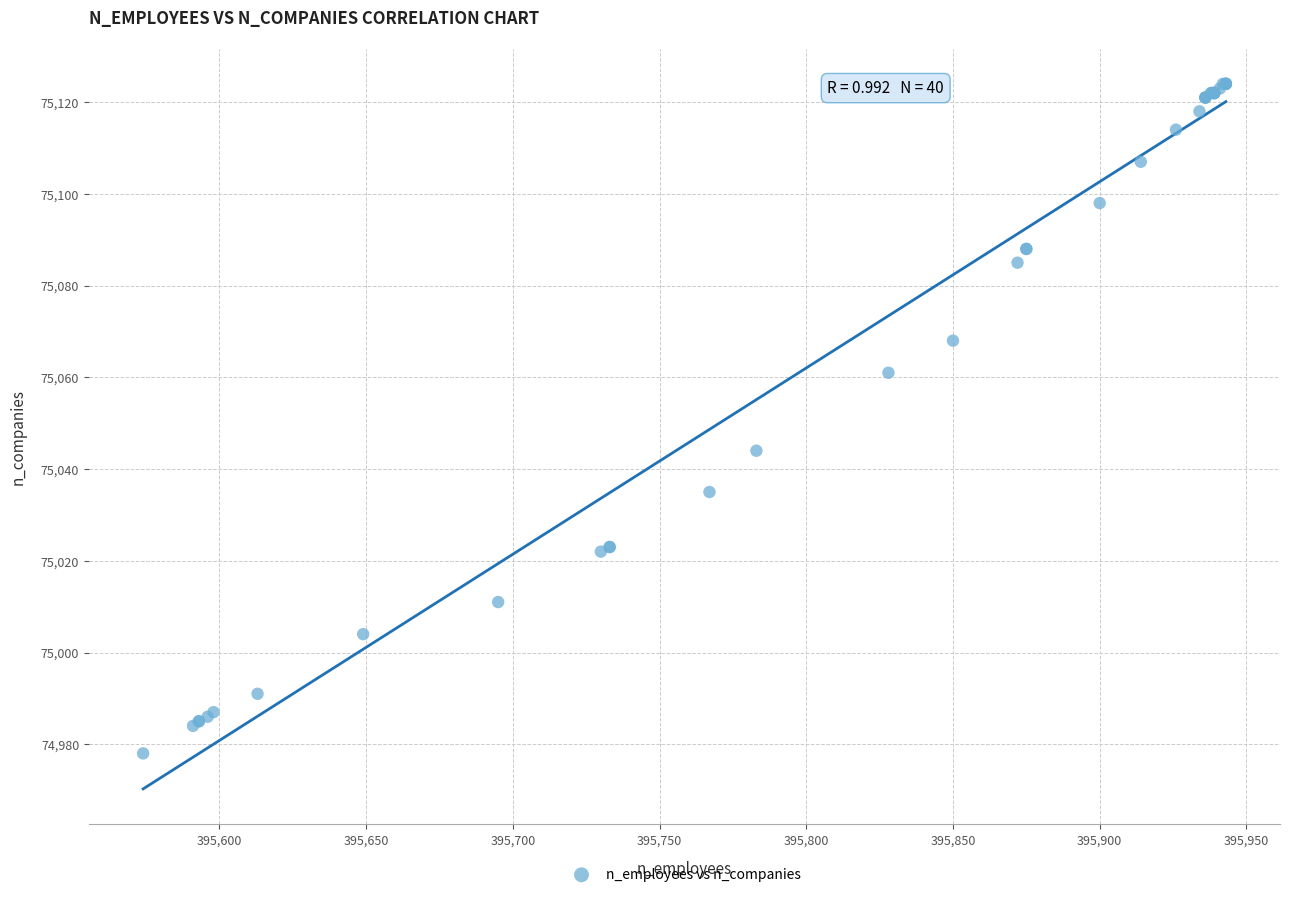

What Y value in the scatter plot is closest to 75051?

75044